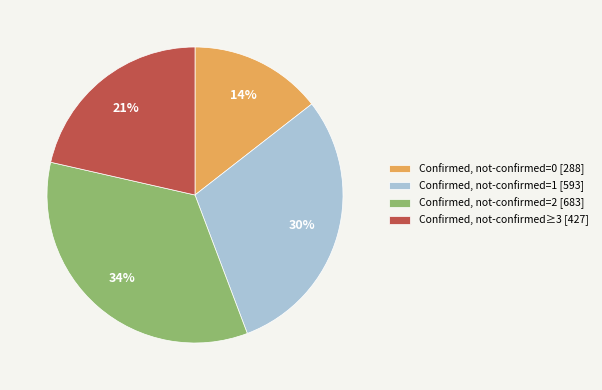

To the nearest percent, what is the difference between the largest and smallest slice percentages?

20%